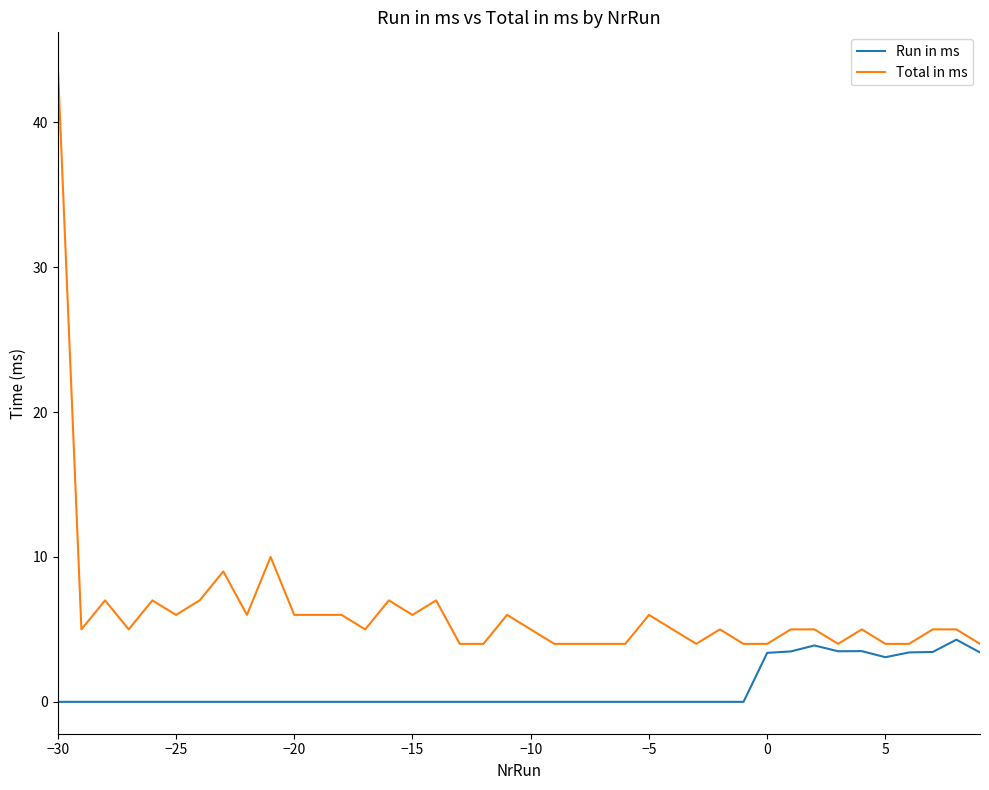

Which series has the largest total across all categories?

Total in ms